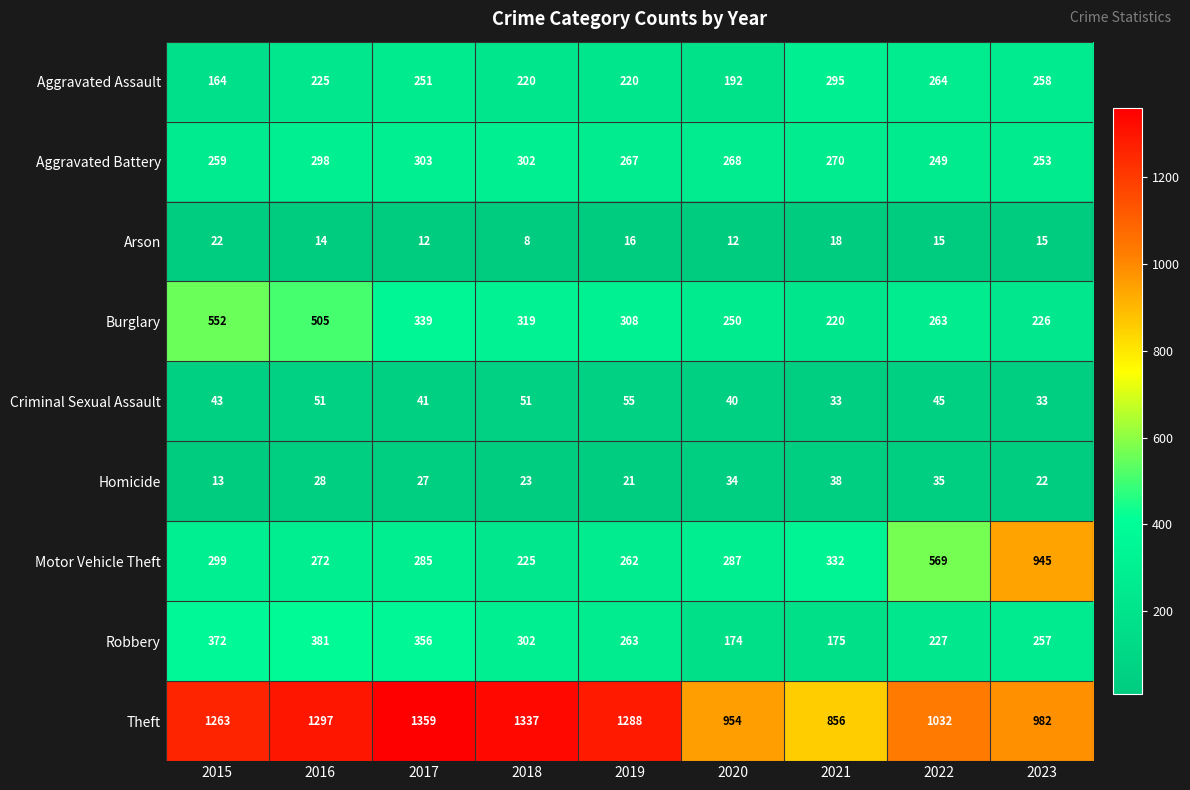

At which label does Motor Vehicle Theft first exceed 287?

2015